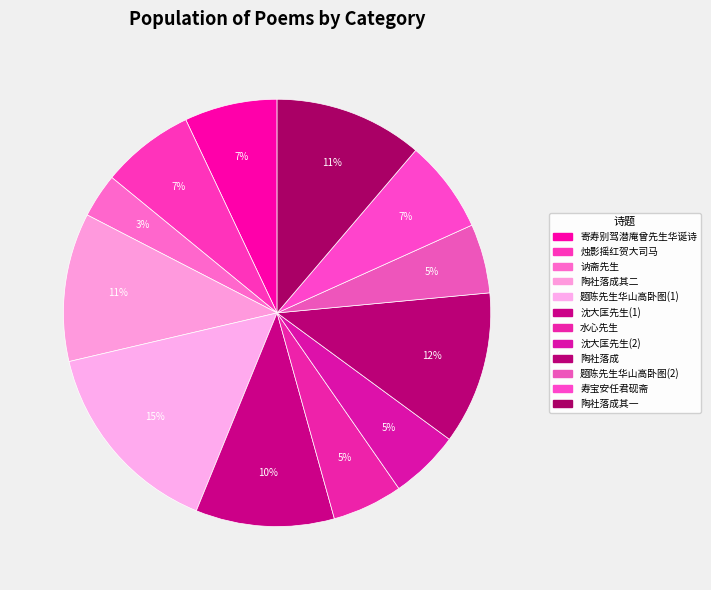

How many segments does this pie chart have?

12